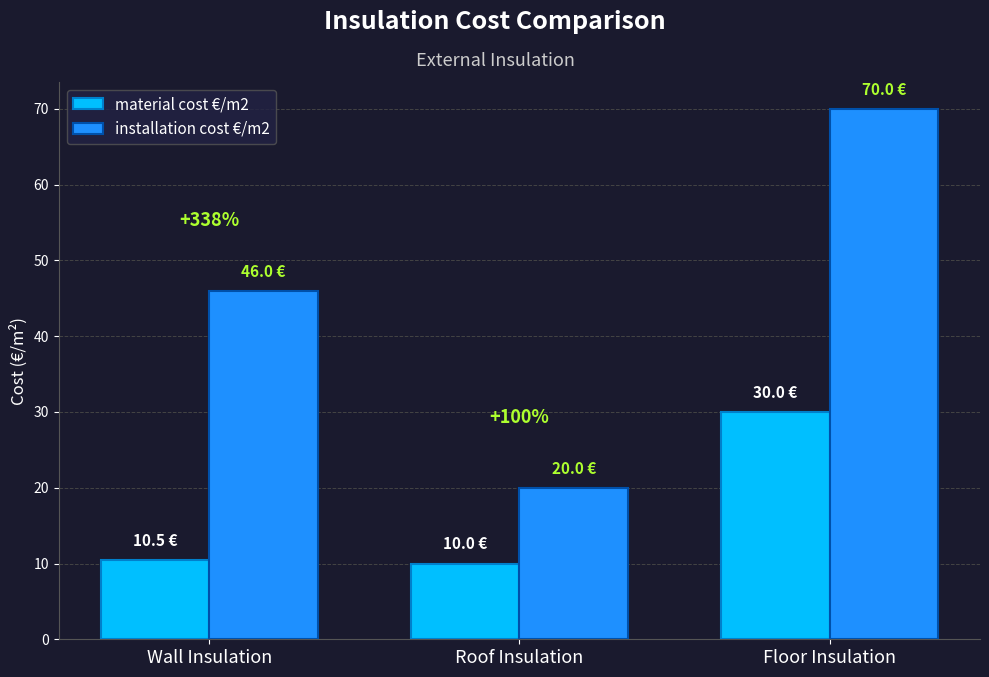

At how many categories does at least one series exceed 22?

2